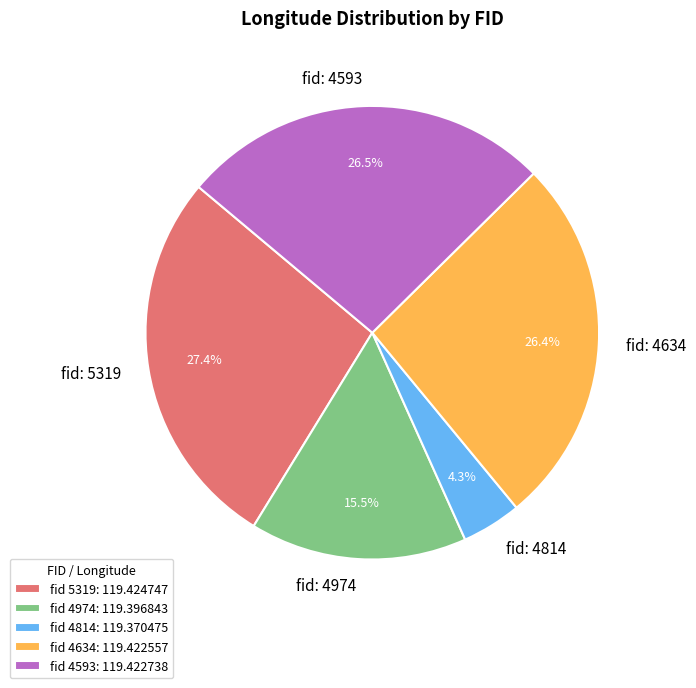

Which has a higher value, fid 4634: 119.422557 or fid 5319: 119.424747?

fid 5319: 119.424747